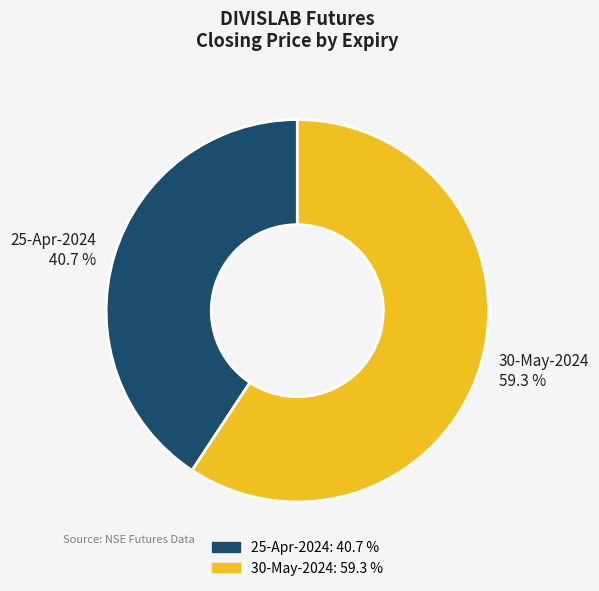

Do 25-Apr-2024 and 30-May-2024 together represent more than half of the pie?

Yes